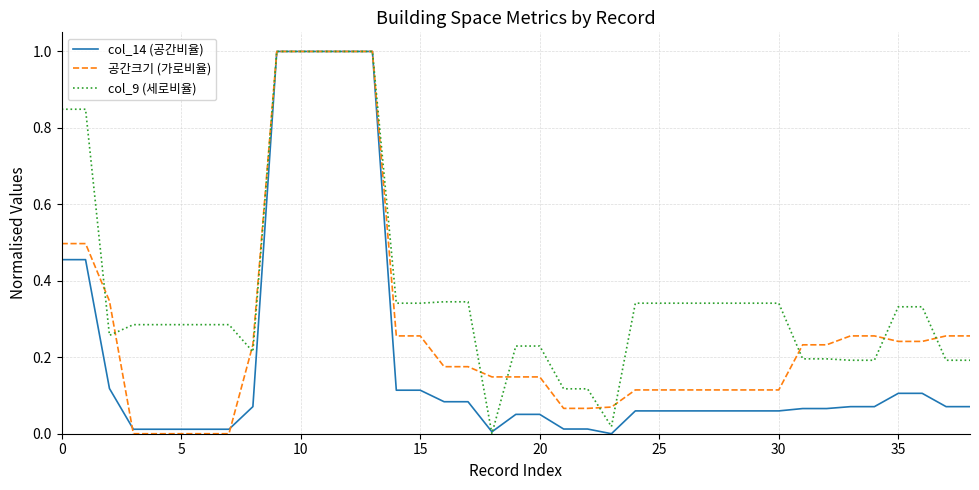

What is the maximum value for col_9 (세로비율)?

1.0